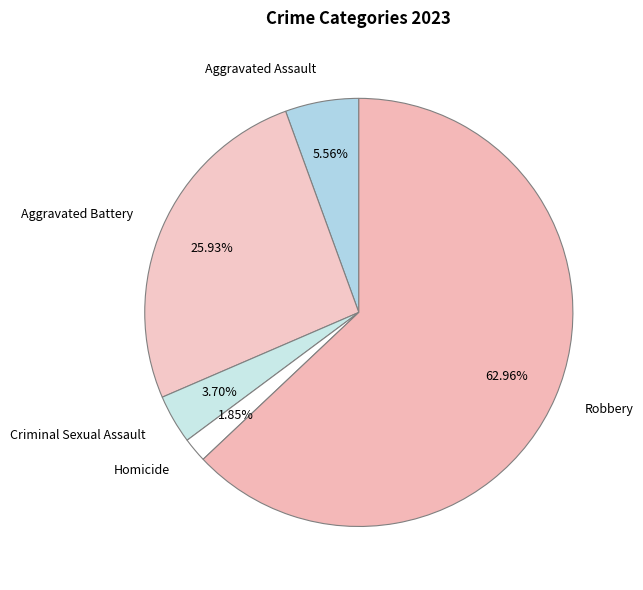

How many slices are in this pie chart?

5